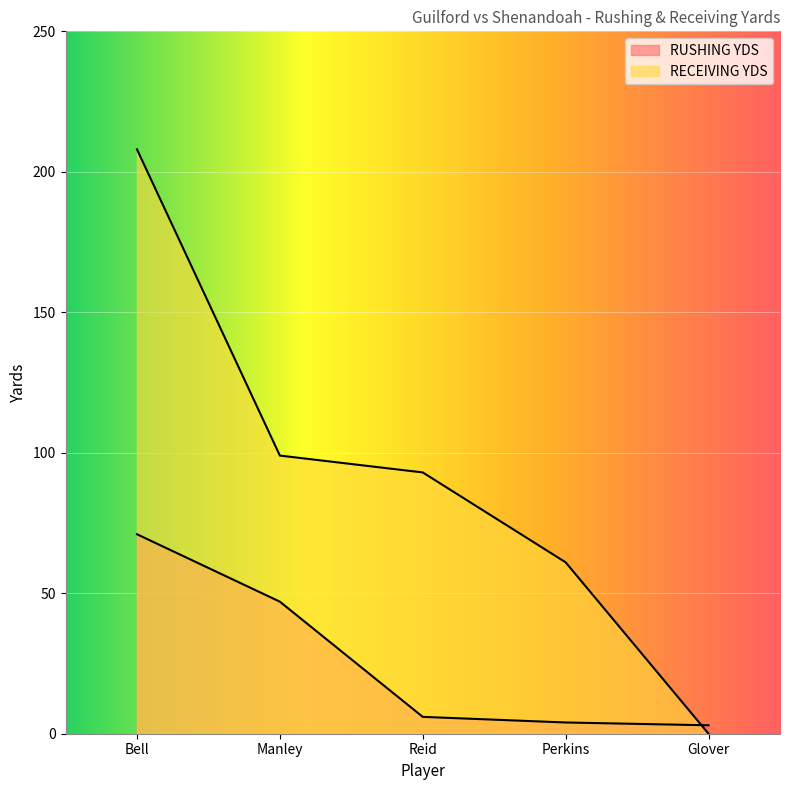

What is the difference between the highest and lowest values at Bell?

137